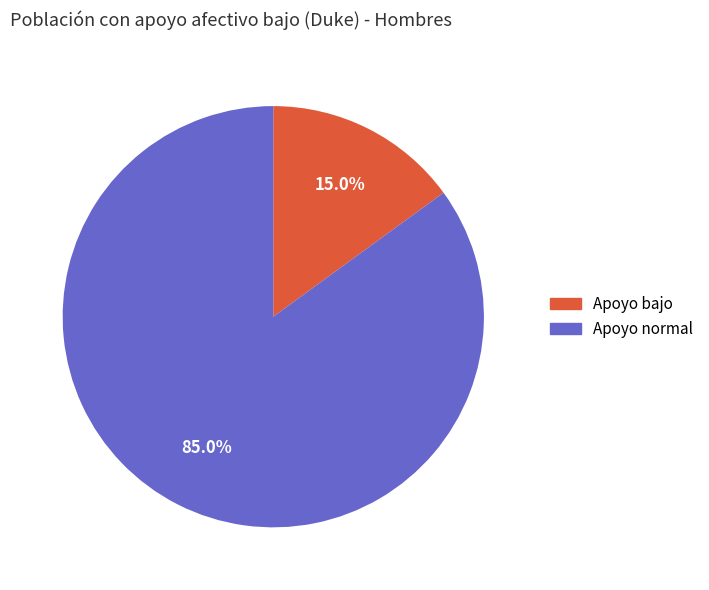

Which category has the smallest portion of the pie?

Apoyo bajo